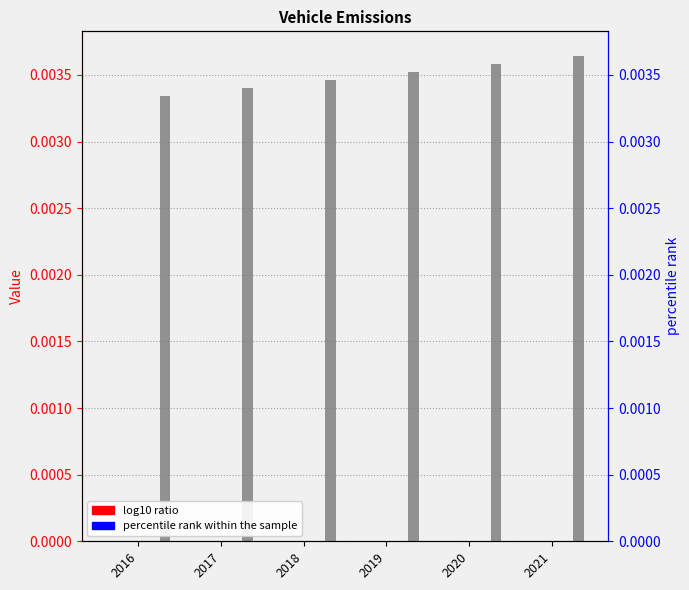

Are the bars horizontal?

No